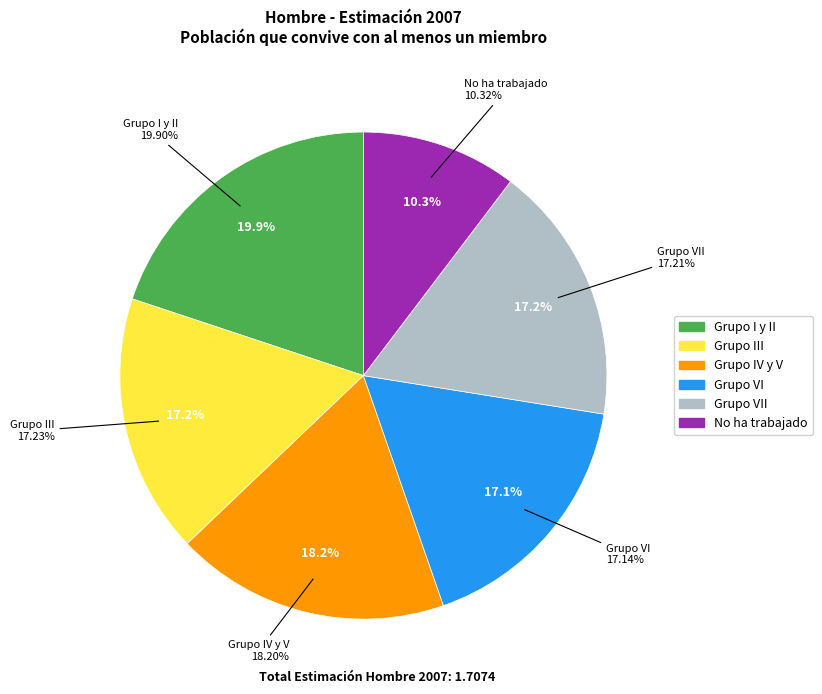

Does Grupo I y II represent more than half of the total?

No